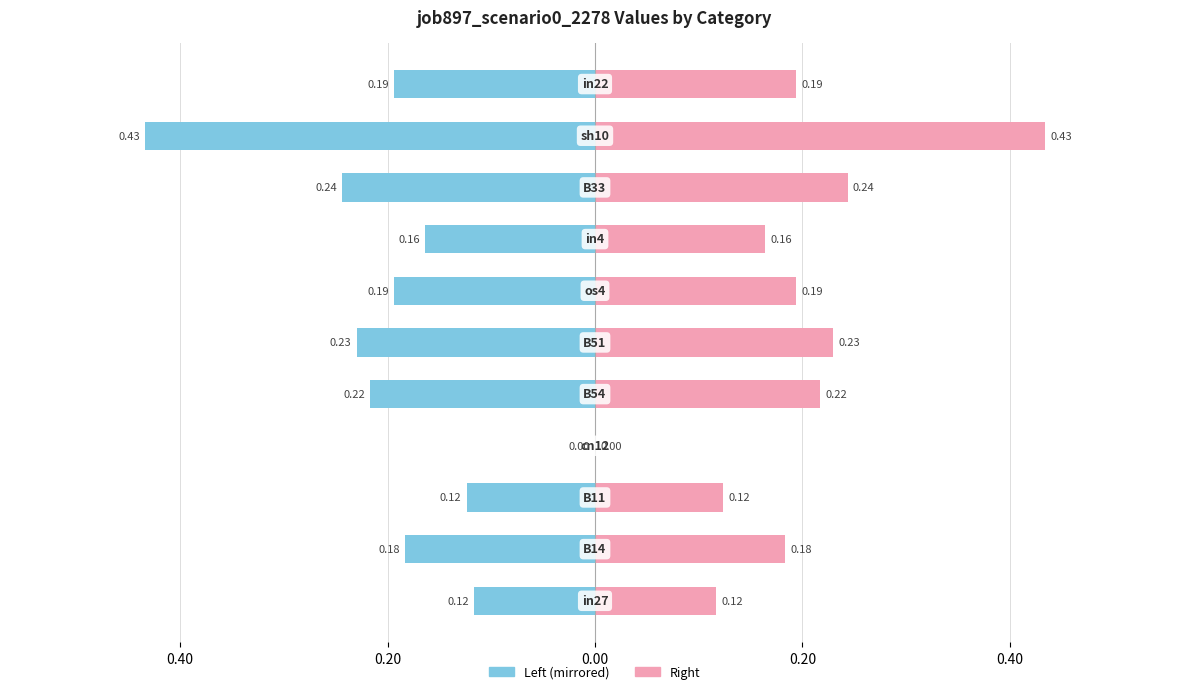

Reading left to right, transcribe all the data shown in this chart.

job897_scenario0_2278 (left): -0.1	-0.2	-0.1	0.0	-0.2	-0.2	-0.2	-0.2	-0.2	-0.4	-0.2
job897_scenario0_2278 (right): 0.1	0.2	0.1	0.0	0.2	0.2	0.2	0.2	0.2	0.4	0.2